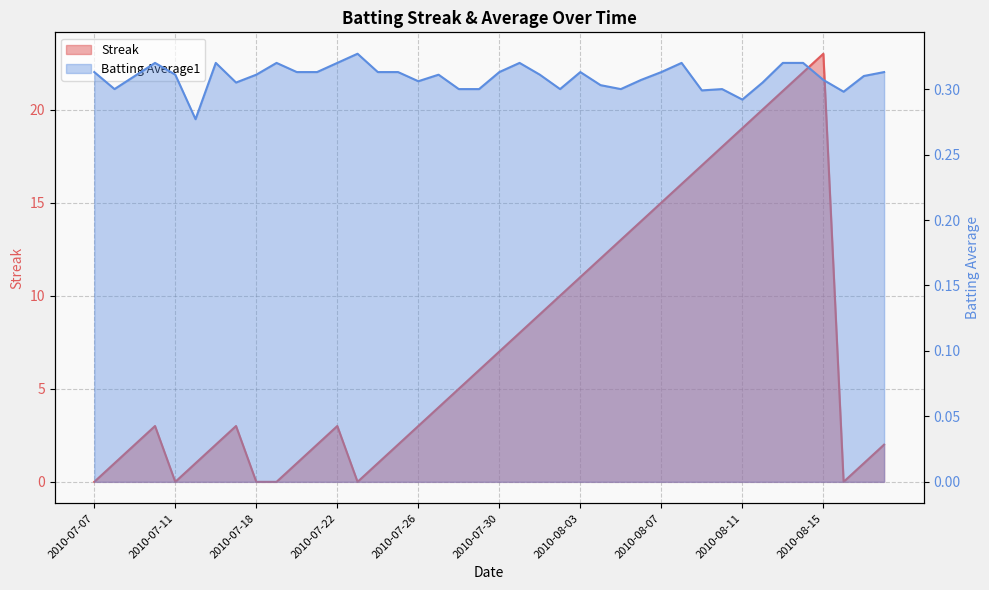

How many data points does each series have?

40